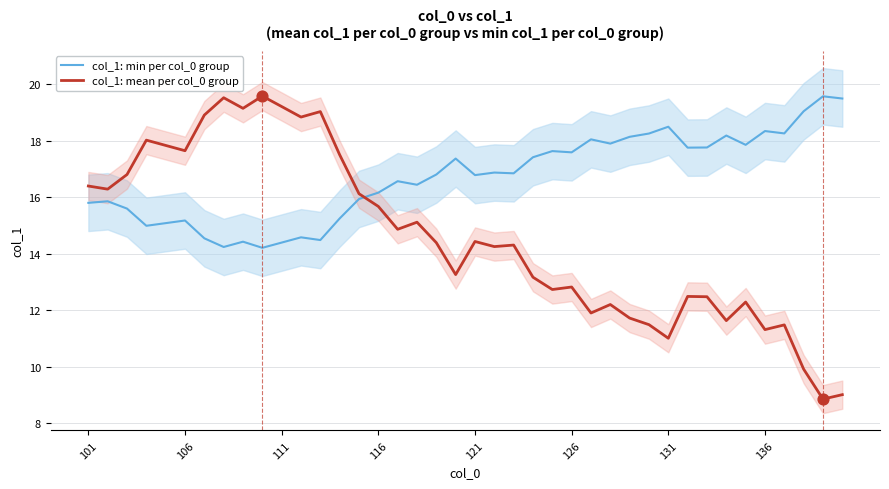

Where does the col_1: mean per col_0 group series first go above 14?

101